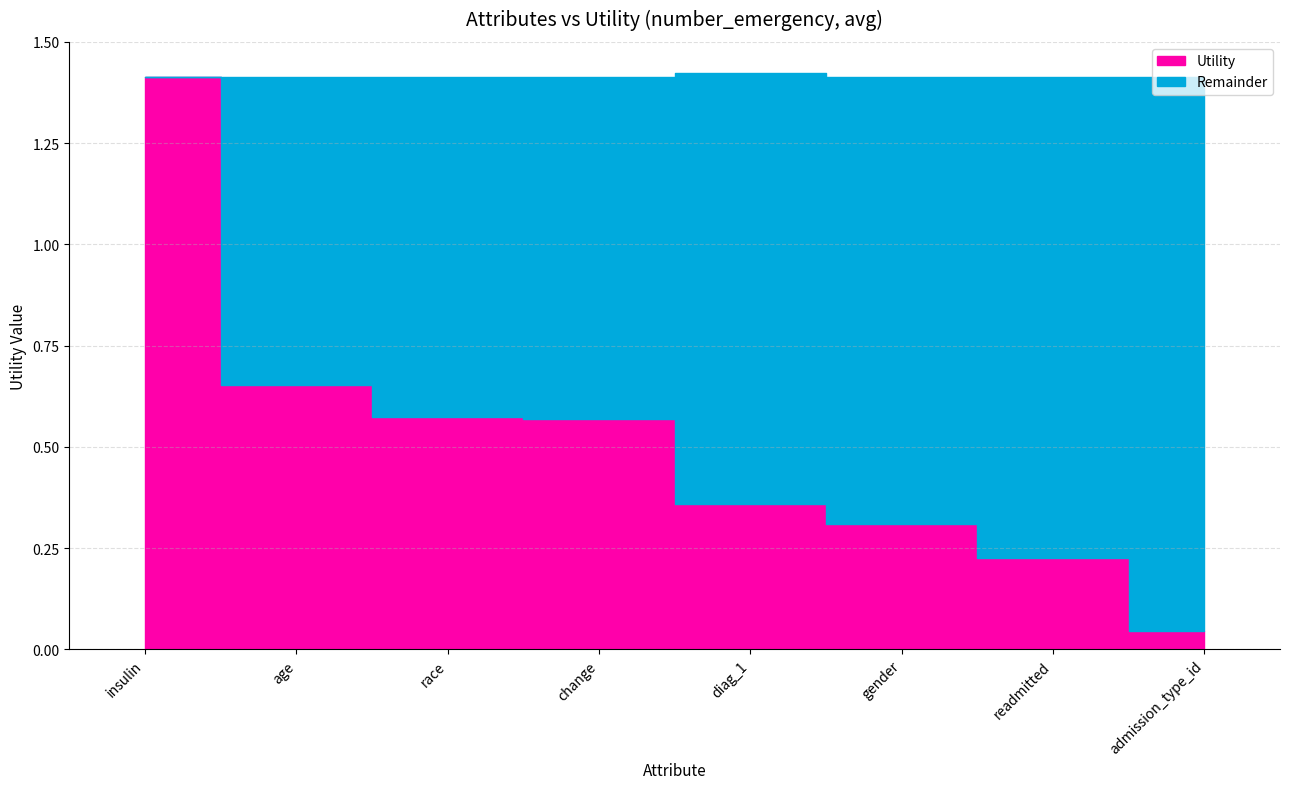

List the labels in order of Utility value, smallest first.

admission_type_id, readmitted, gender, diag_1, change, race, age, insulin